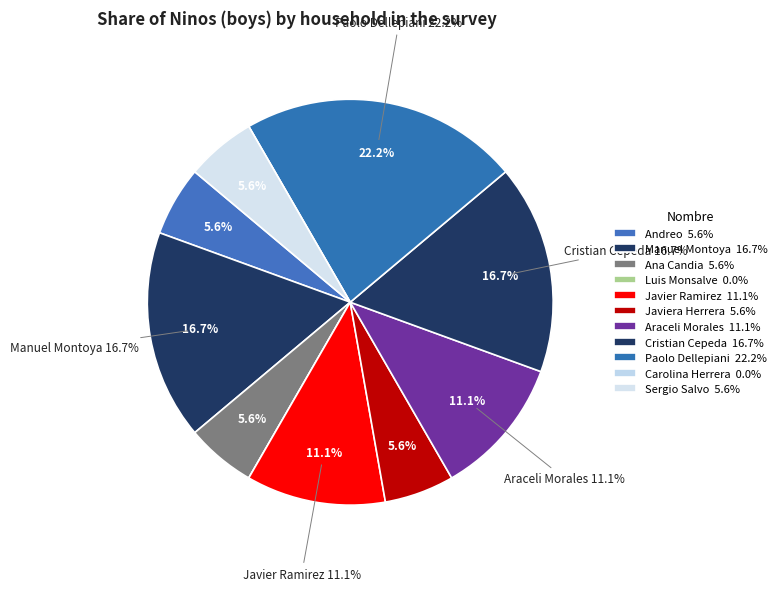

To the nearest percent, what is the combined percentage of Ana Candia and Cristian Cepeda?

22%